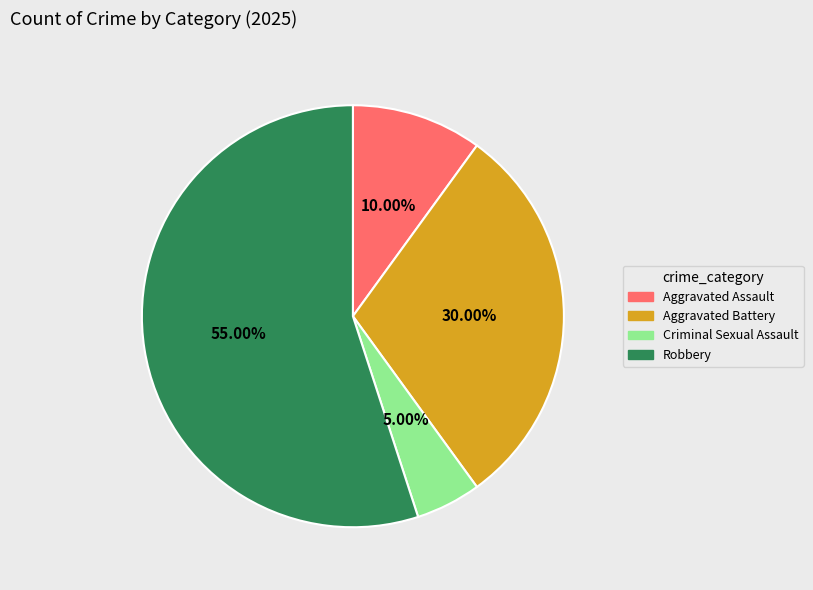

To the nearest percent, what is the combined percentage of Aggravated Battery and Aggravated Assault?

40%